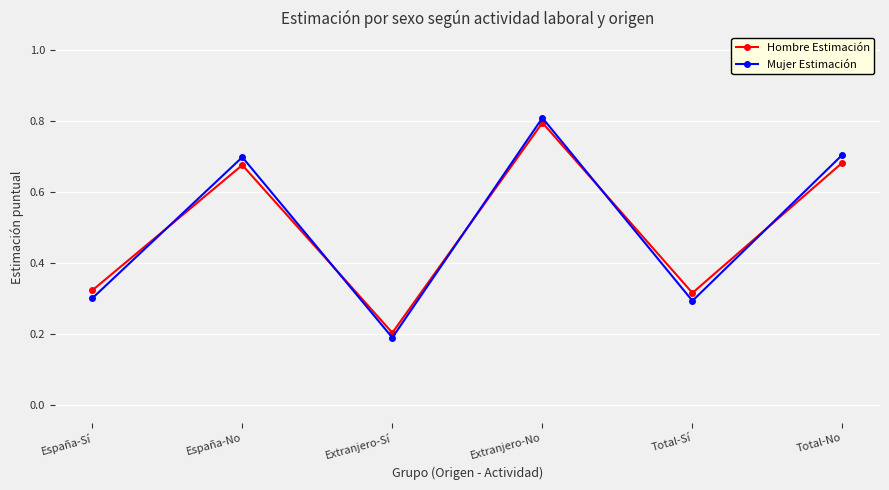

Where is the first local maximum for Mujer Estimación?

España-No